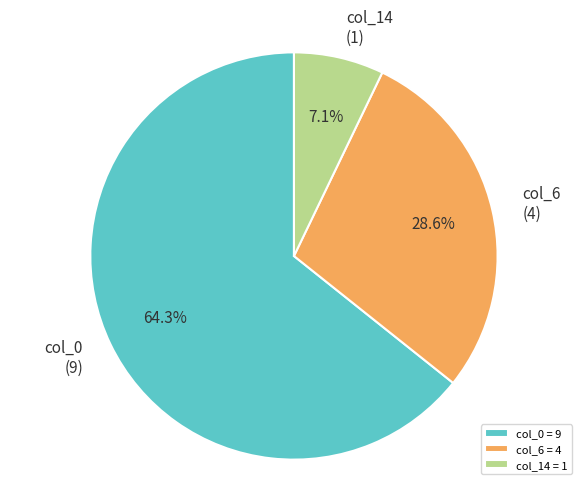

Which slice is the smallest?

col_14